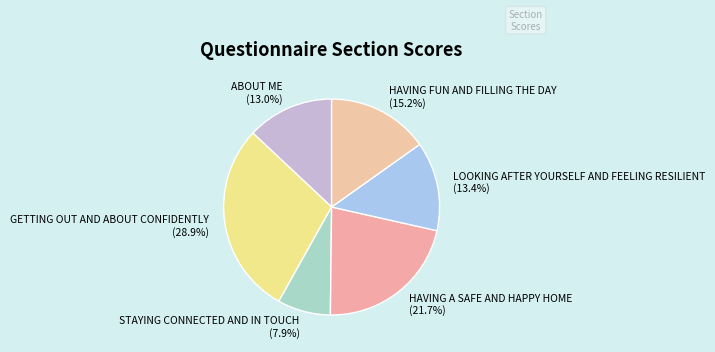

Approximately how many times larger is the value at HAVING A SAFE AND HAPPY HOME compared to HAVING FUN AND FILLING THE DAY?

1.4